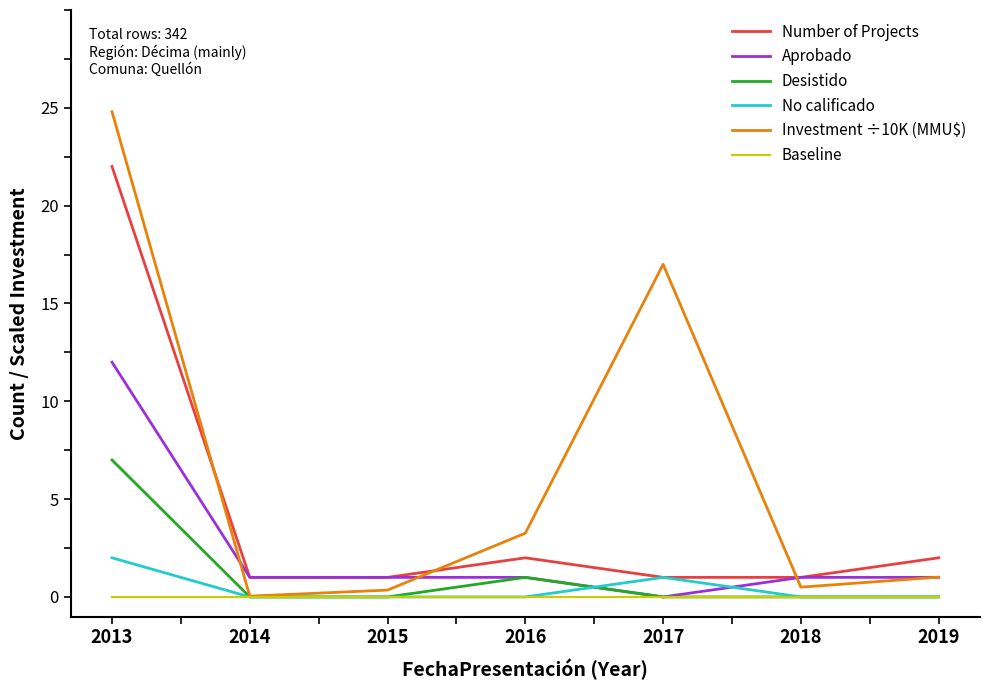

What is the greatest value displayed?

24.8